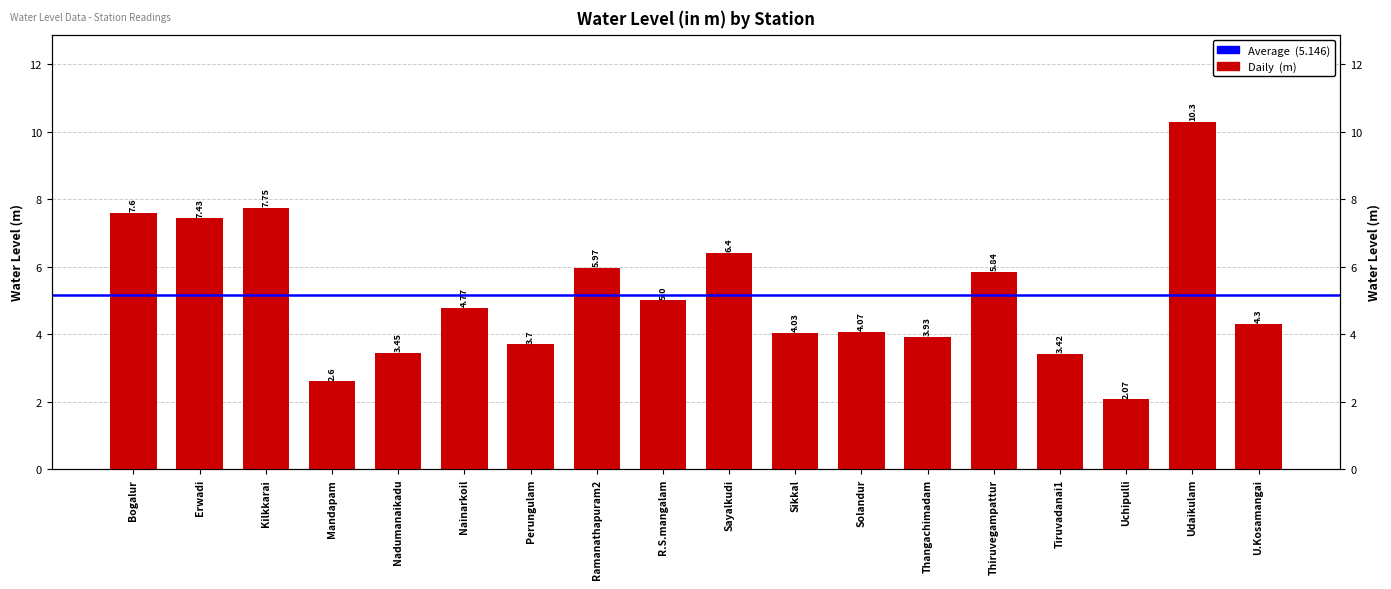

What is the difference between the second highest and second lowest values?

5.2